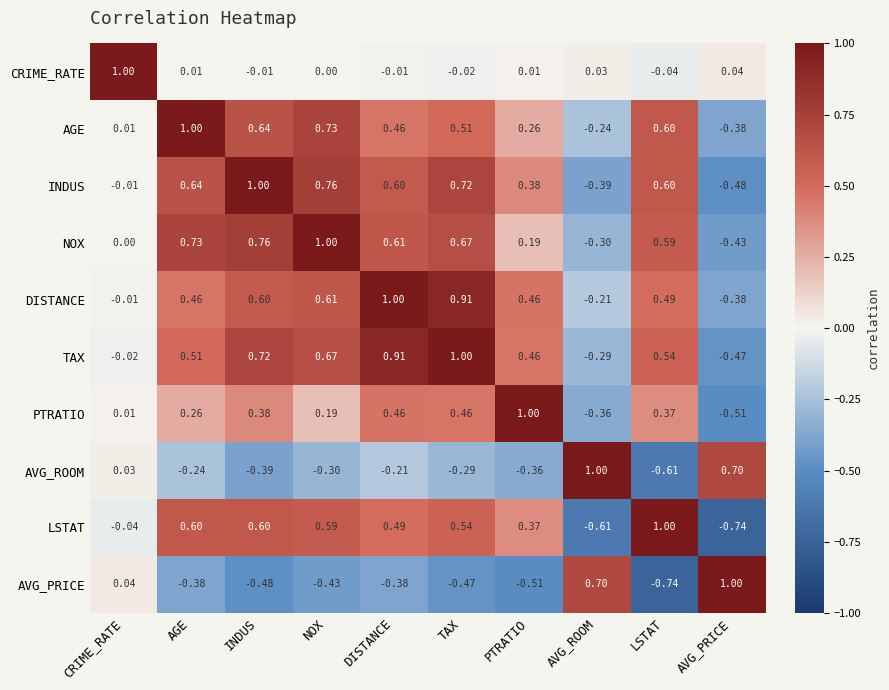

At which label does AVG_PRICE first exceed 0?

CRIME_RATE